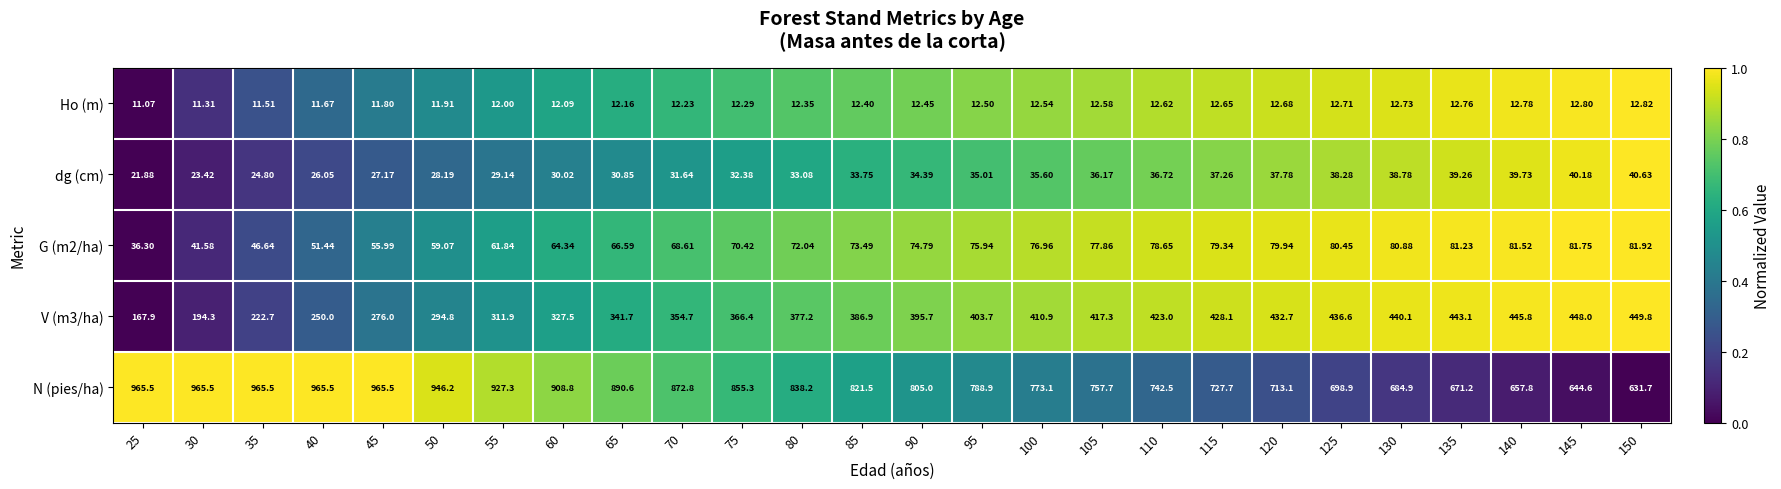

Is the value of dg (cm) at 40 greater than the value of G (m2/ha) at 110?

No